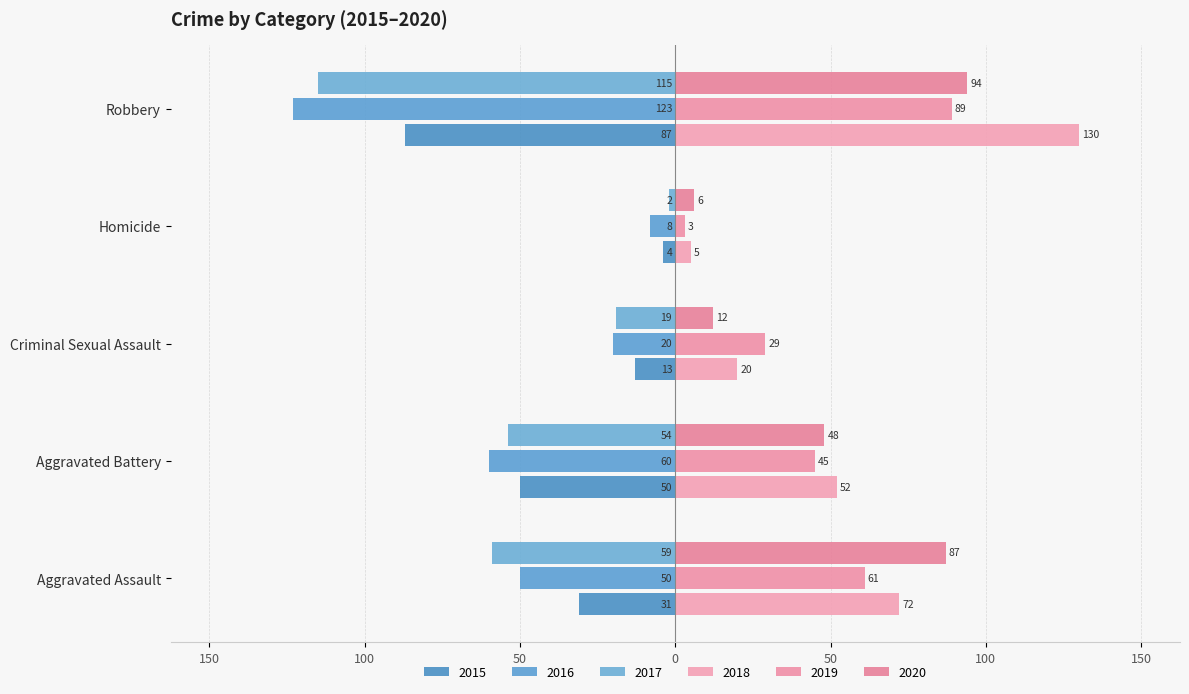

How many bars are there in total?

30